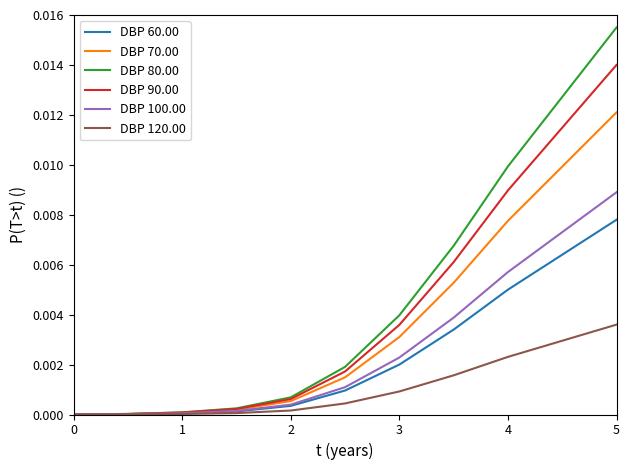

True or false: DBP 100.00 and DBP 80.00 intersect in this chart.

False